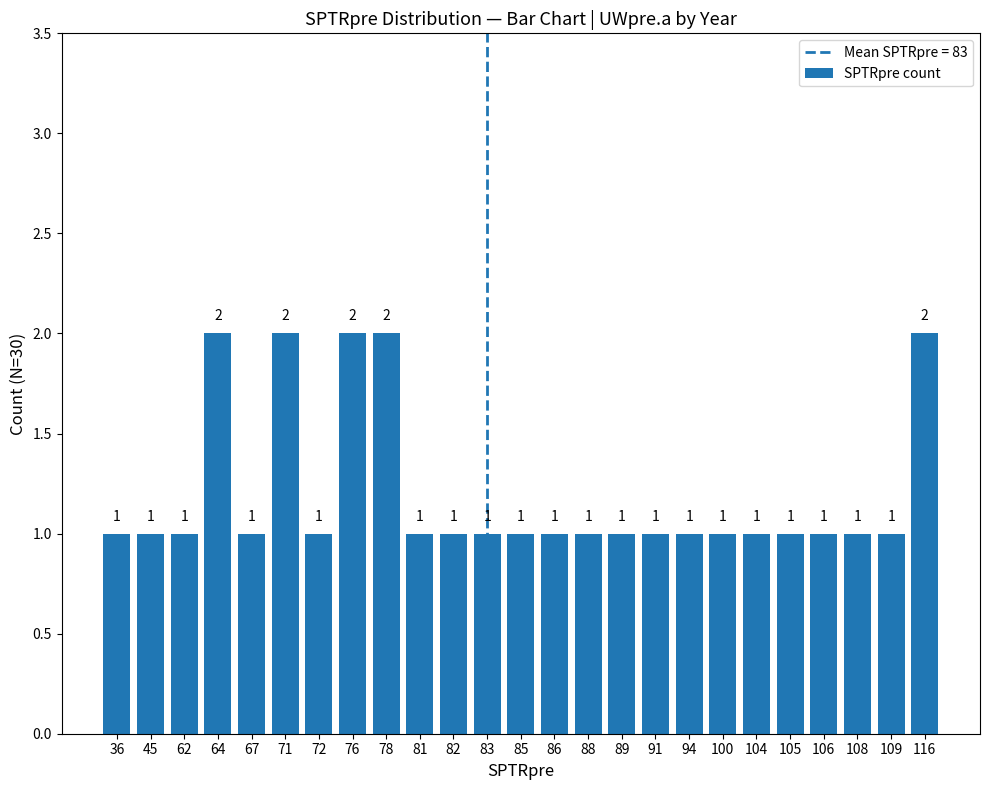

What is the value of the 19th bar from the left?

1